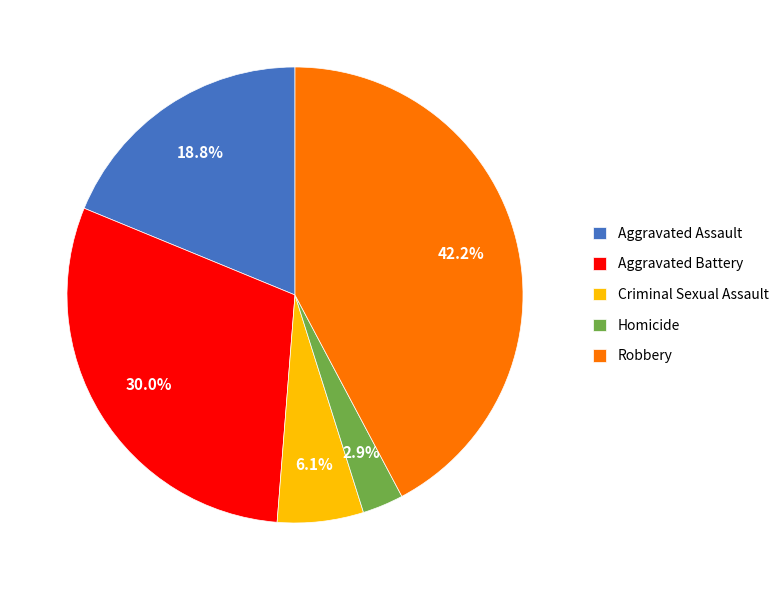

Is it true that Criminal Sexual Assault is 1% of the pie?

False